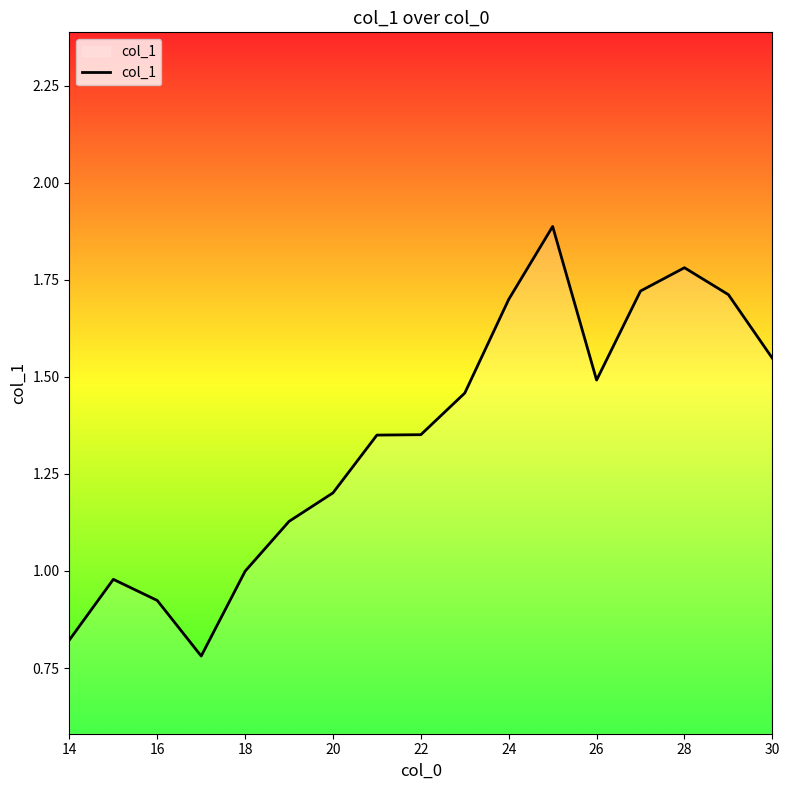

What is the maximum value shown in the chart?

1.9